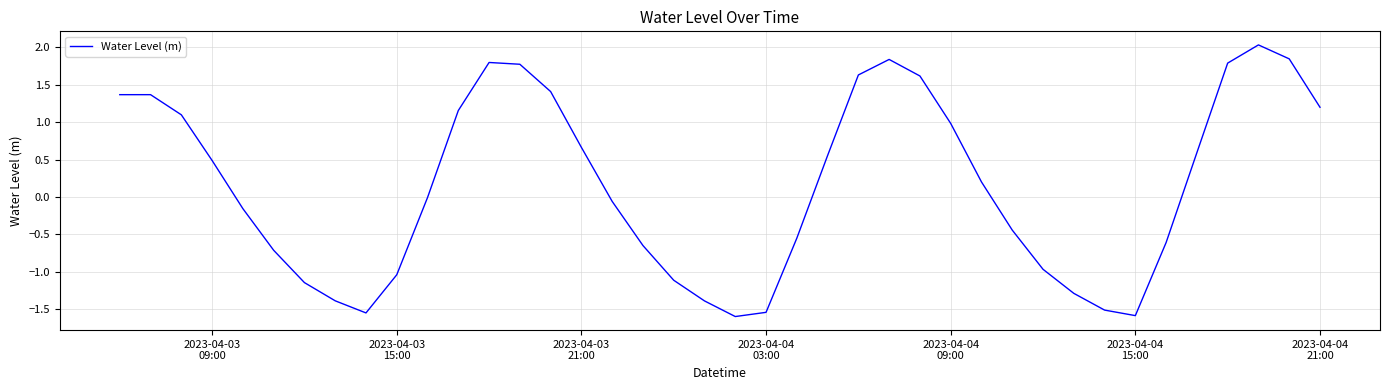

What is the smallest value displayed?

-1.6